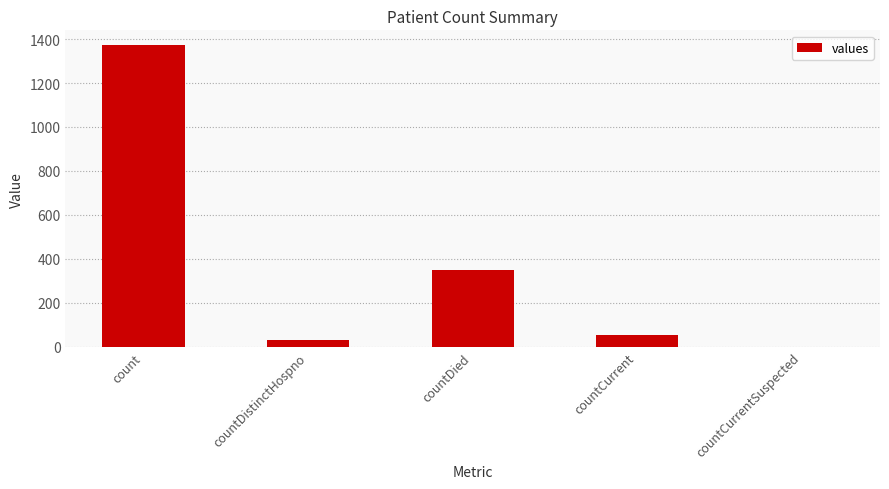

What is the greatest value displayed?

1371